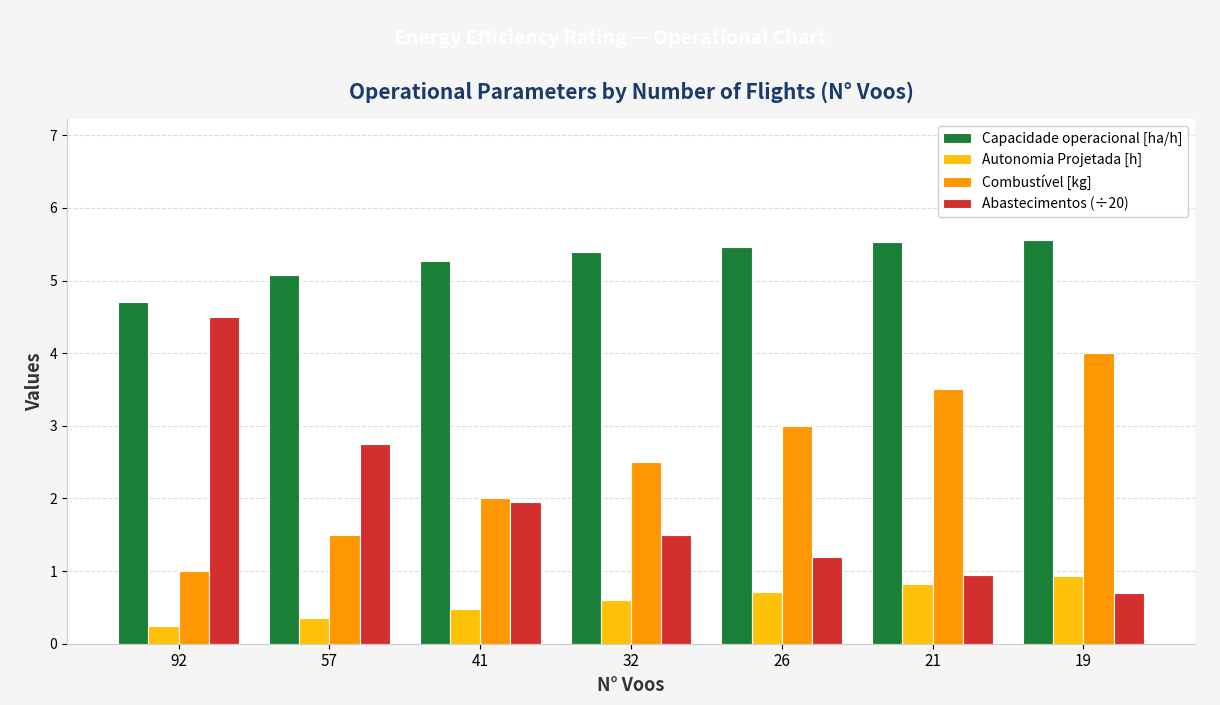

What is the sum of the Combustível [kg] values at 21 and 19?

7.5